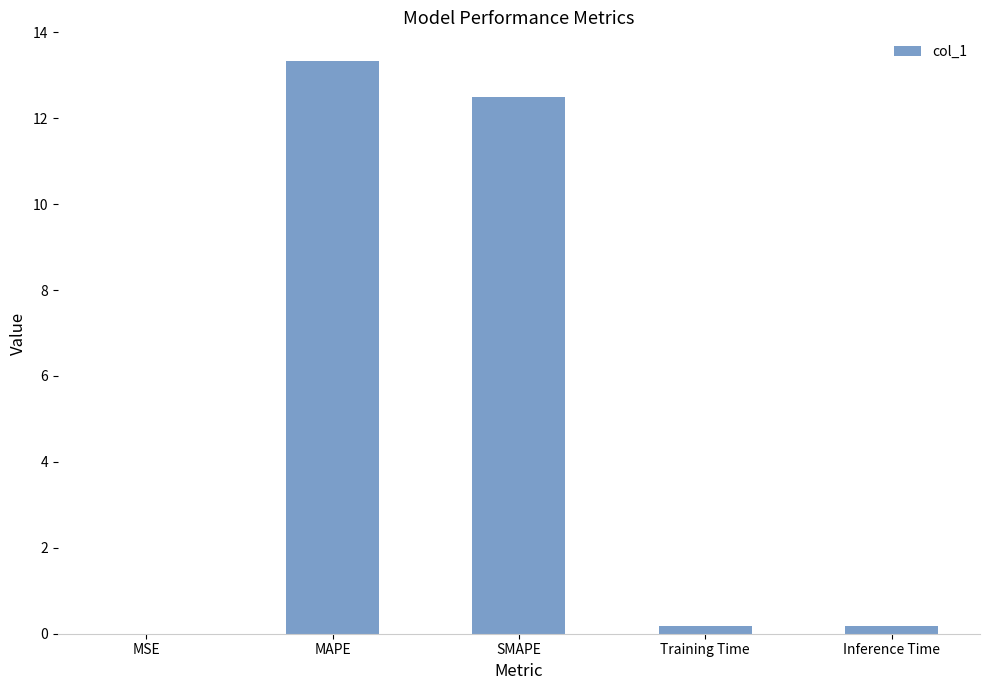

The value at MSE is 0.0. True or false?

True